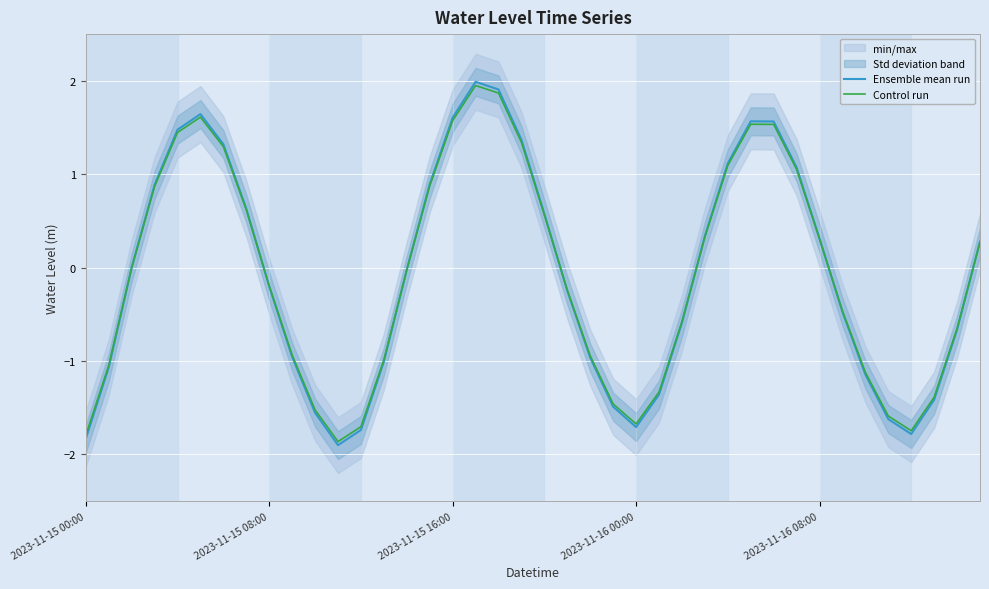

Which series has the largest range (max minus min)?

Ensemble mean run